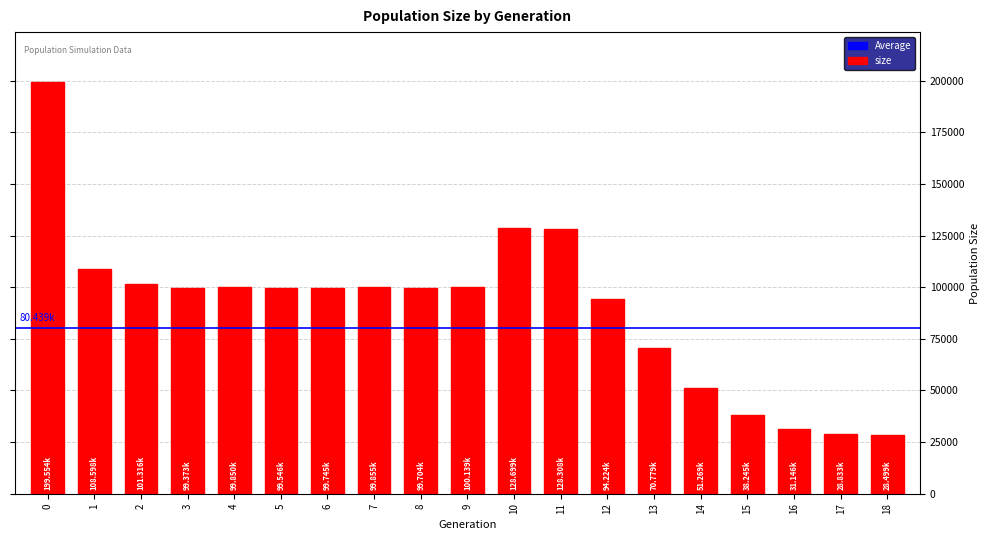

What is the greatest value displayed?

199554